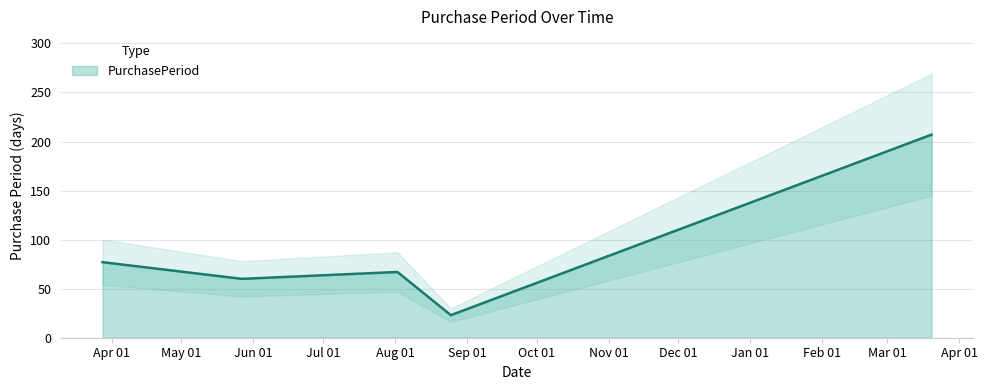

How many values exceed 67?

2